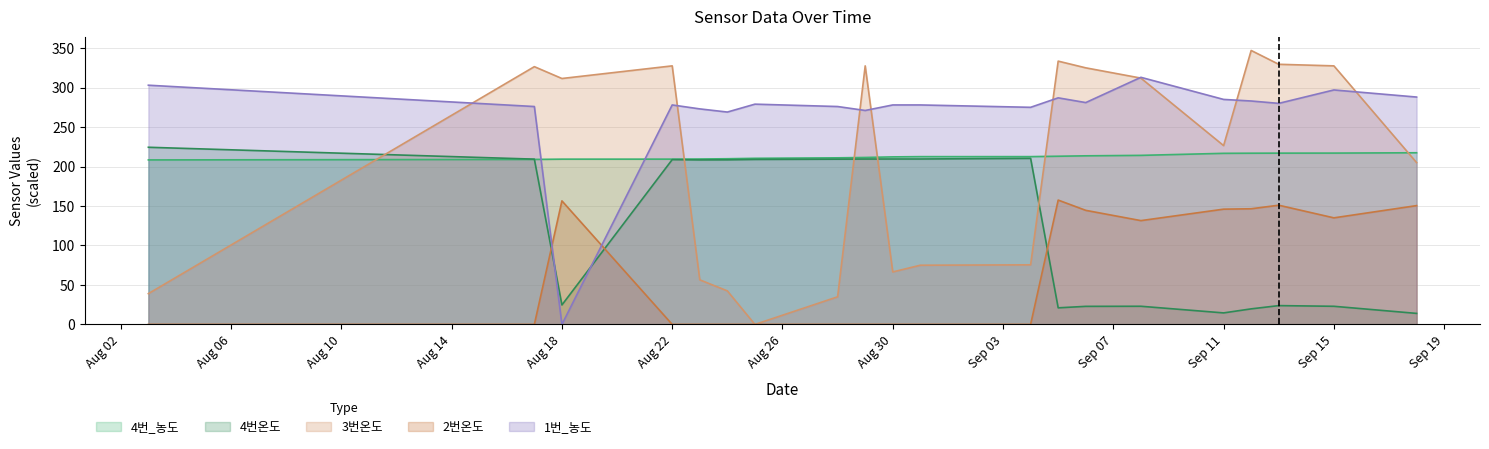

What are all the series names shown in the legend?

4번_농도, 4번온도, 3번온도, 2번온도, 1번_농도